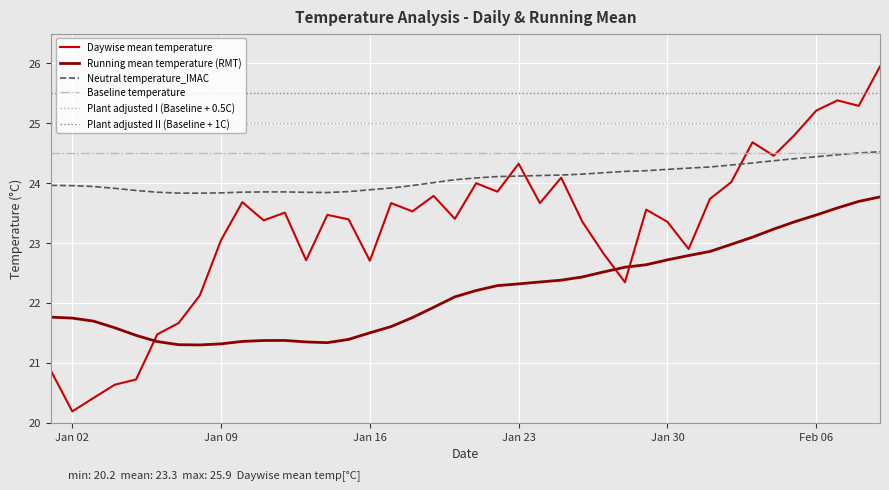

Which series has the largest total across all categories?

Plant adjusted II (Baseline + 1C)